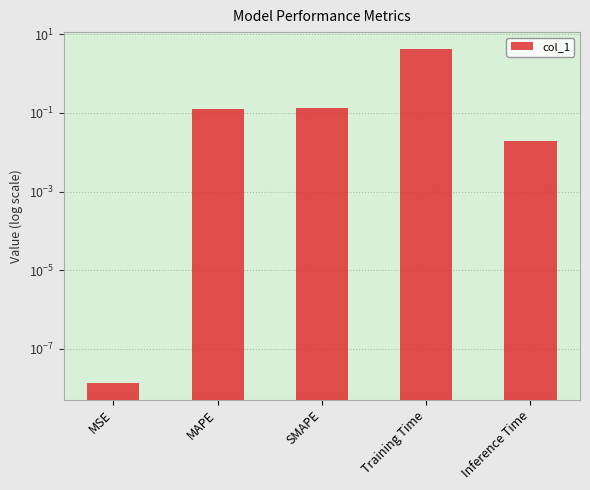

Rank the categories by value from lowest to highest.

MSE, Inference Time, MAPE, SMAPE, Training Time